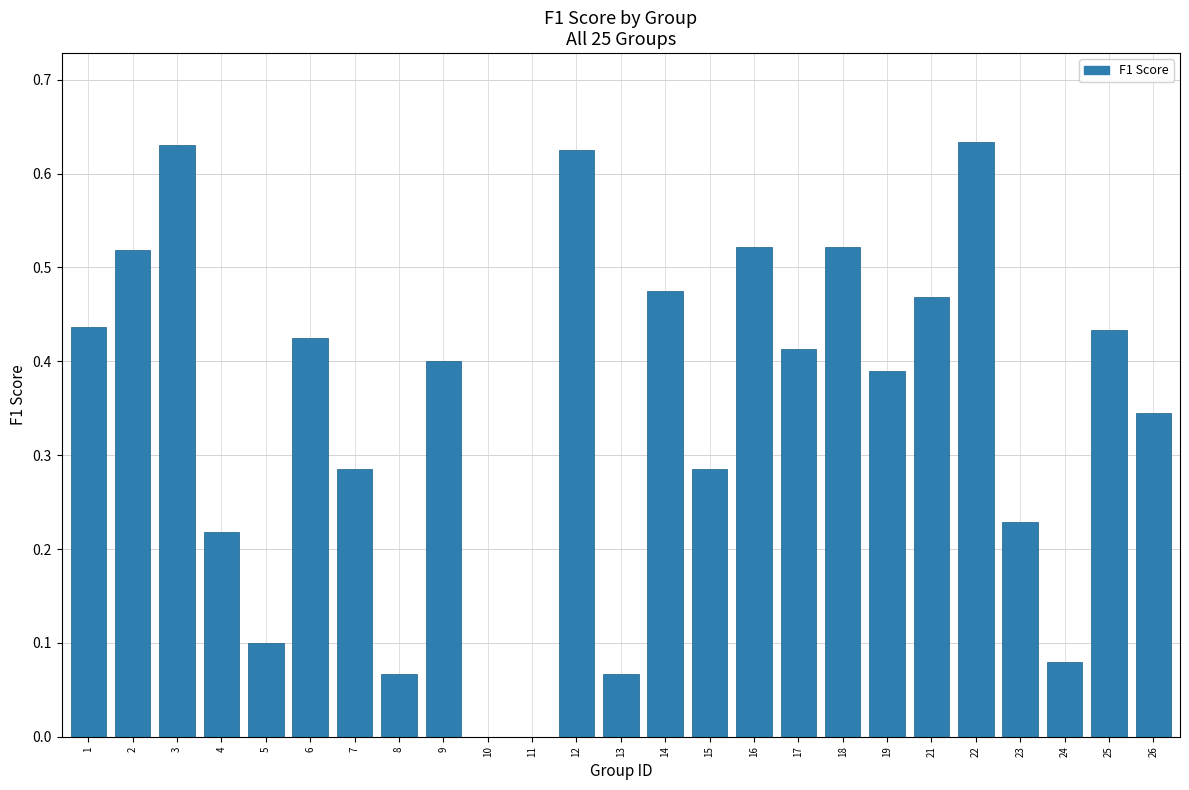

Between 4 and 25, which is larger?

25